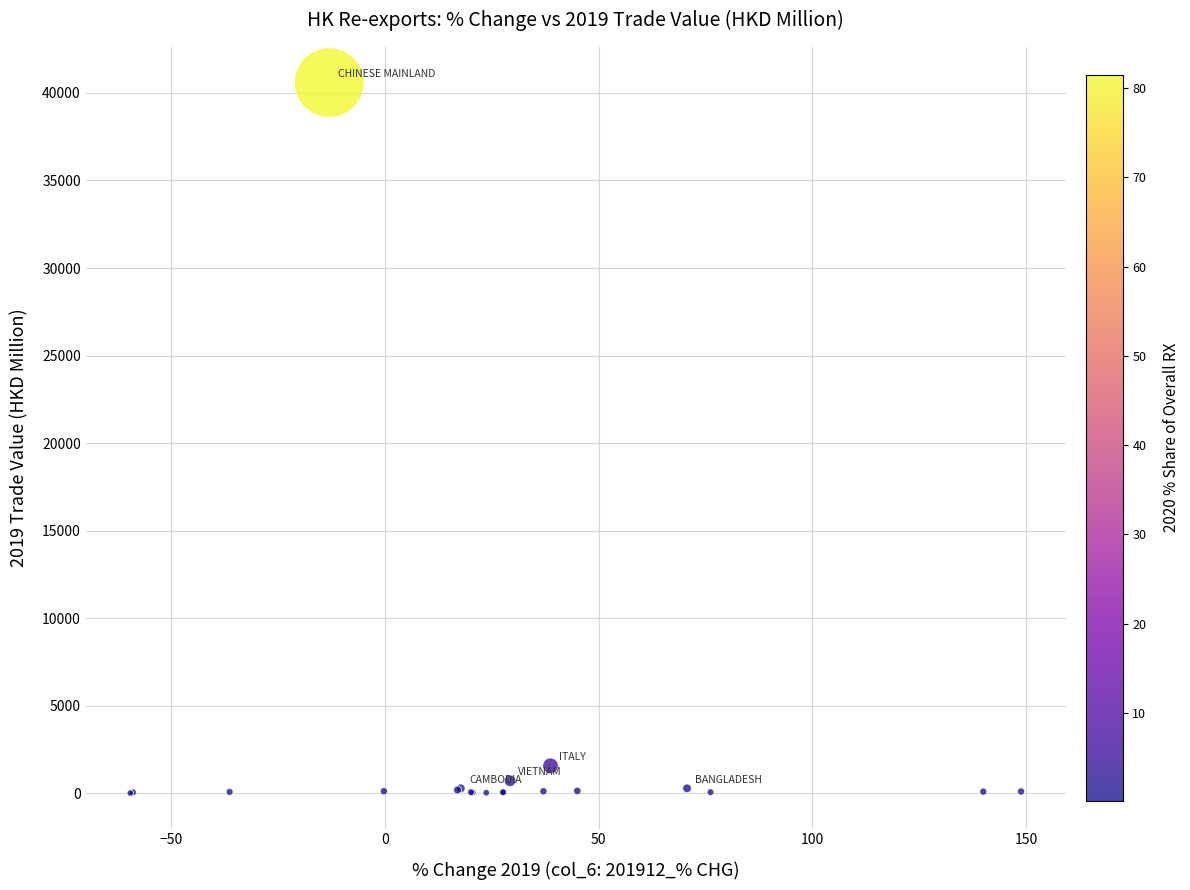

What Y value in the scatter plot is closest to 20306?

1573.4